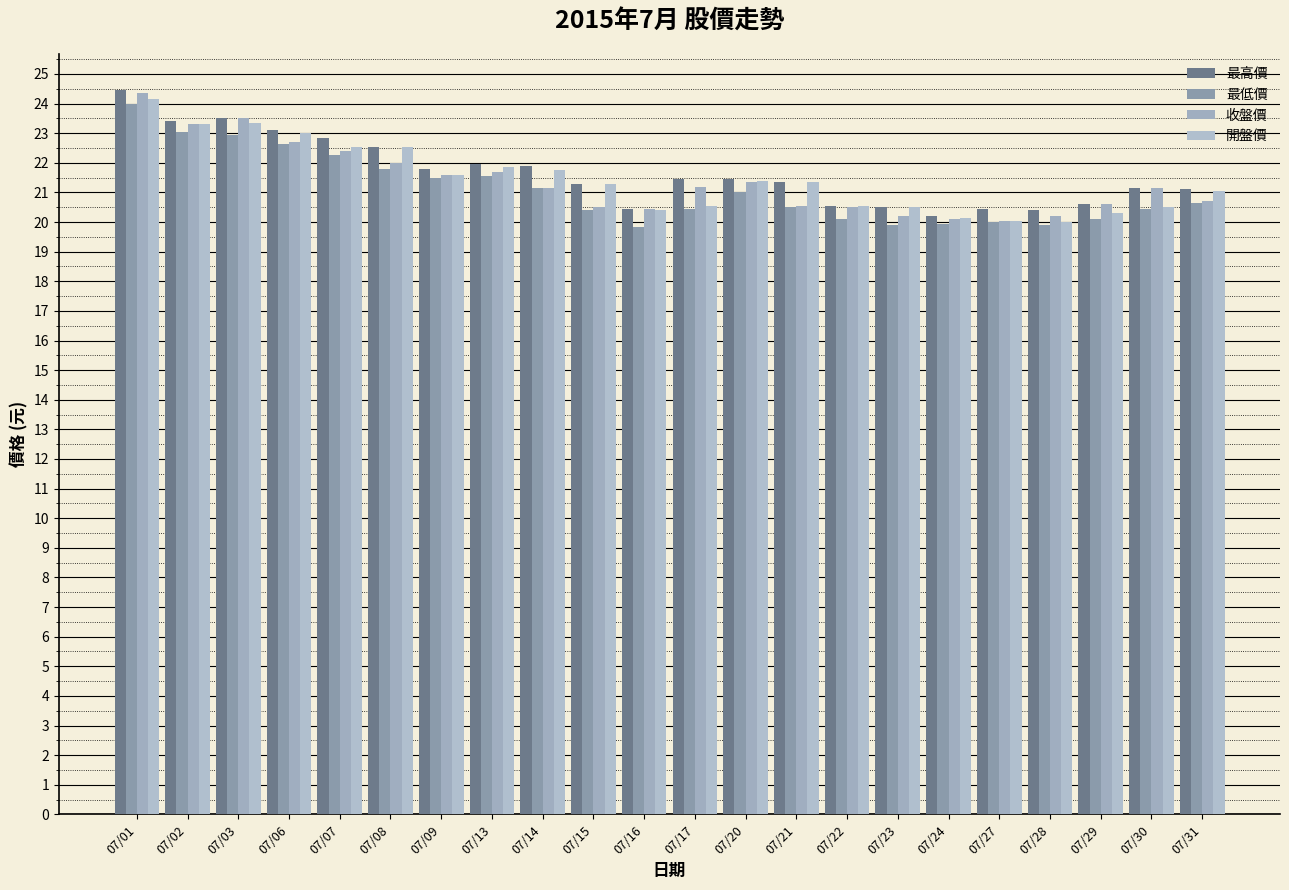

What is the difference between the second highest and second lowest values in the 收盤價 series?

3.4